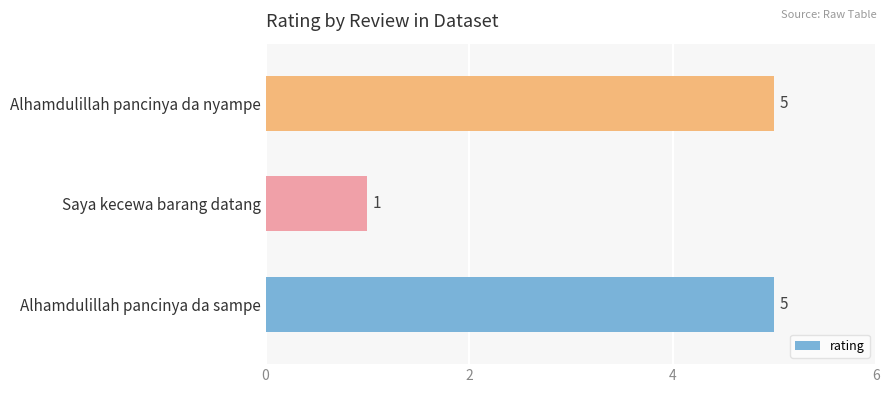

Does the chart contain any negative values?

No